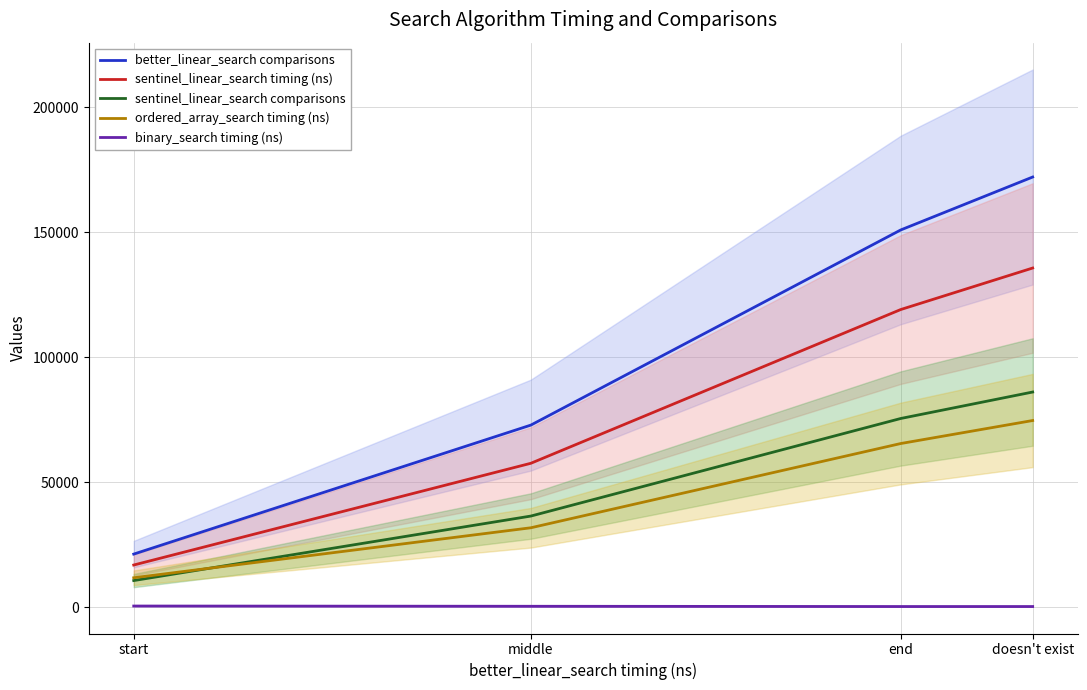

What is the average value of the sentinel_linear_search timing (ns) series?

82225